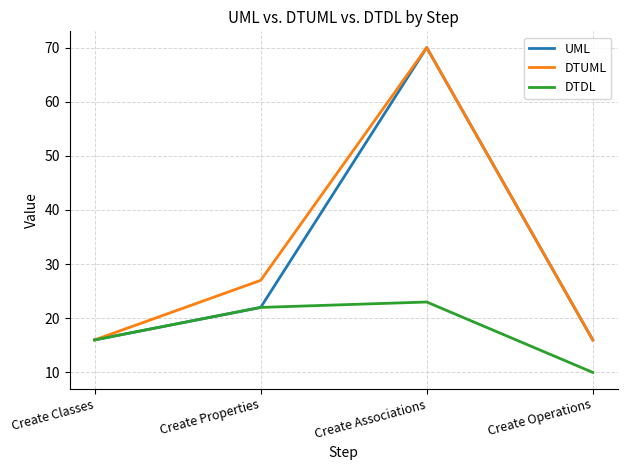

Which series has the largest total across all categories?

DTUML